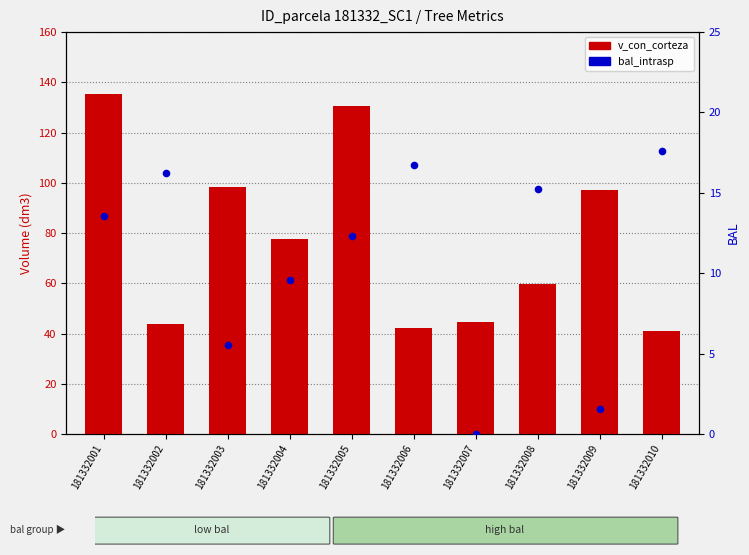

Which series contains the highest Y value?

v_con_corteza